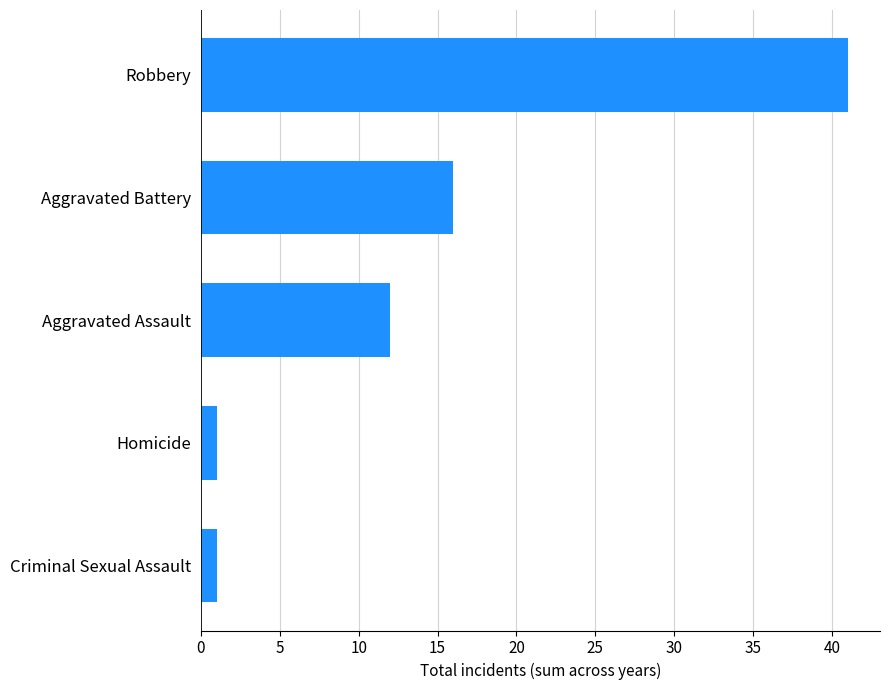

How many values are below 12?

2